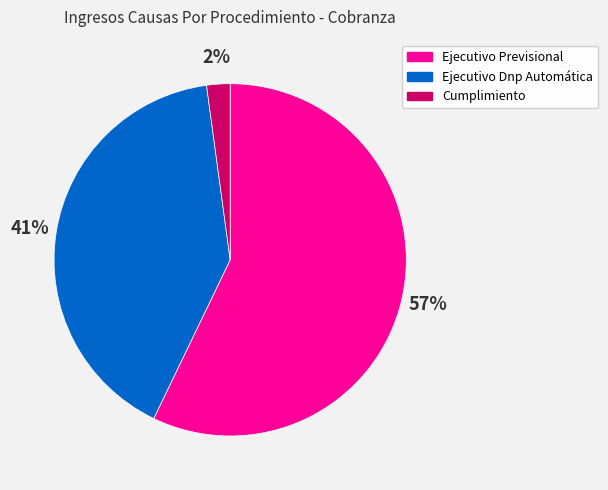

What is the ratio of the value at Ejecutivo Previsional to the value at Ejecutivo Dnp Automática?

1.4